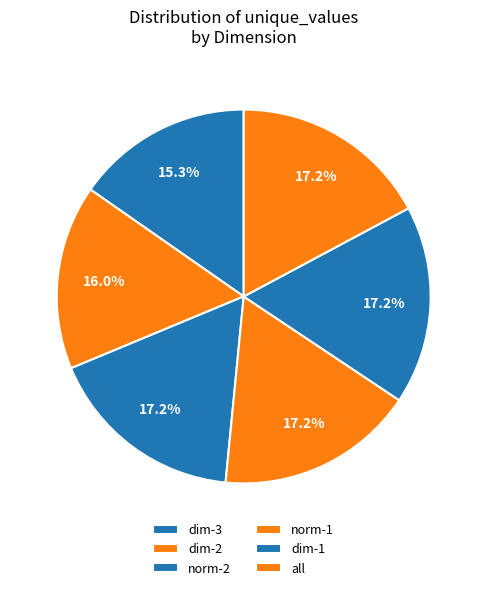

To the nearest percent, what percentage of the pie is dim-2?

16%